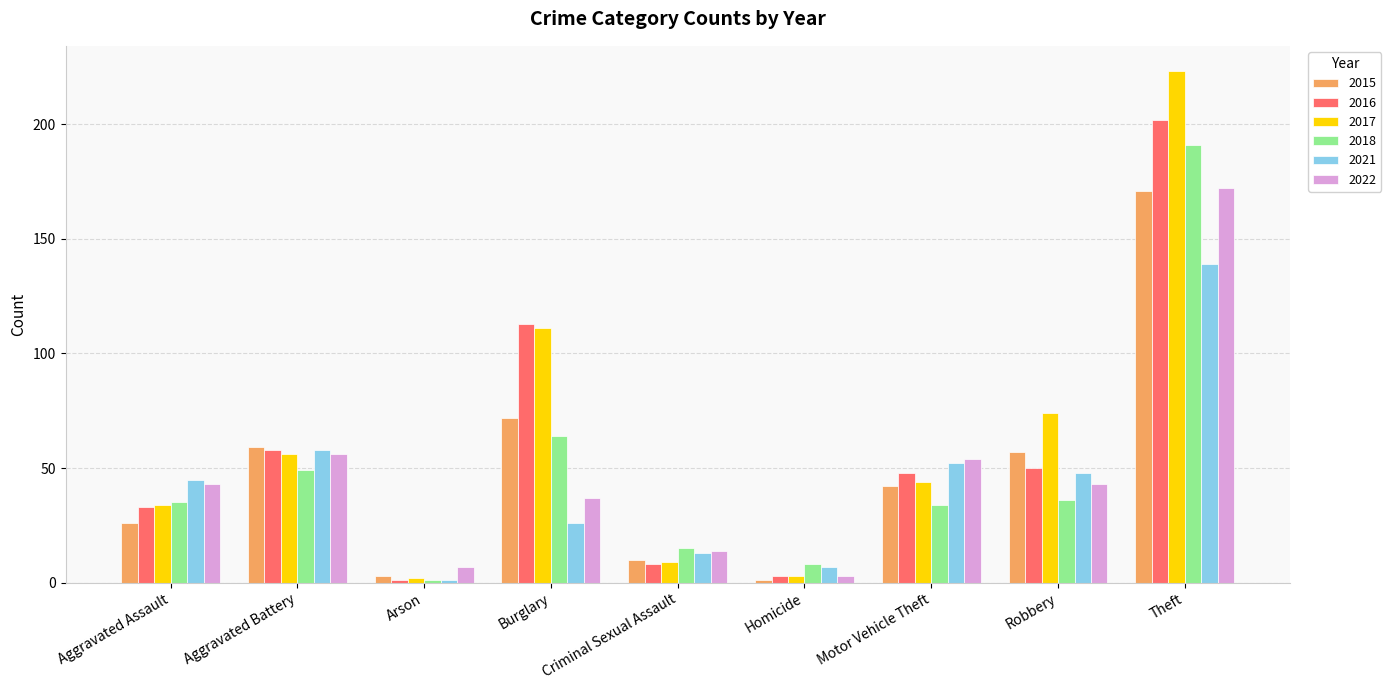

True or false: 2016 has a value of 48 at Motor Vehicle Theft.

True